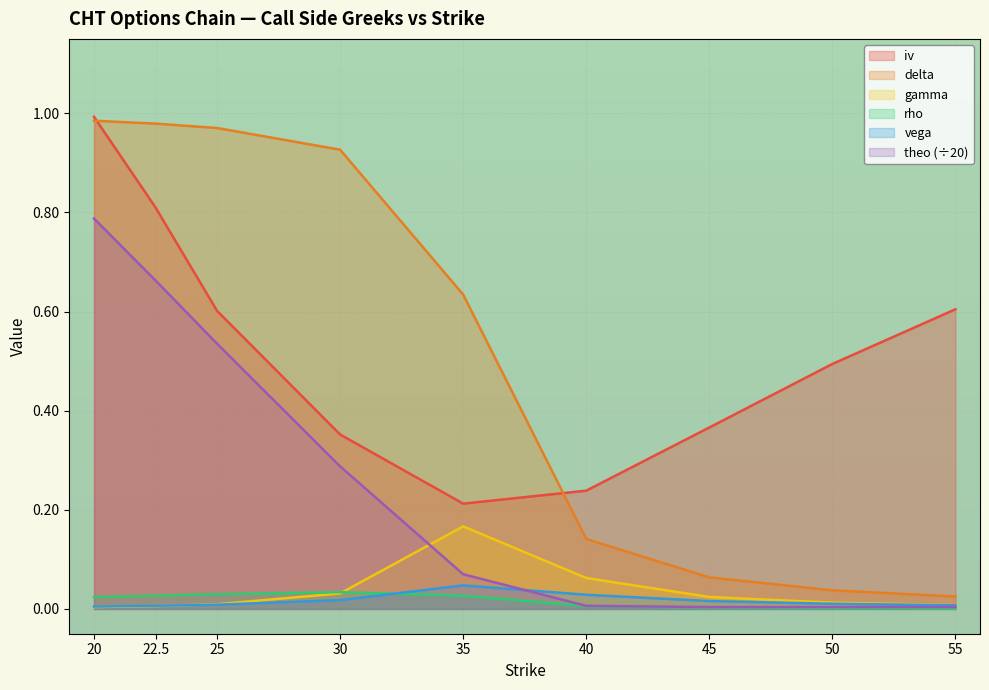

How many data points does each series have?

9